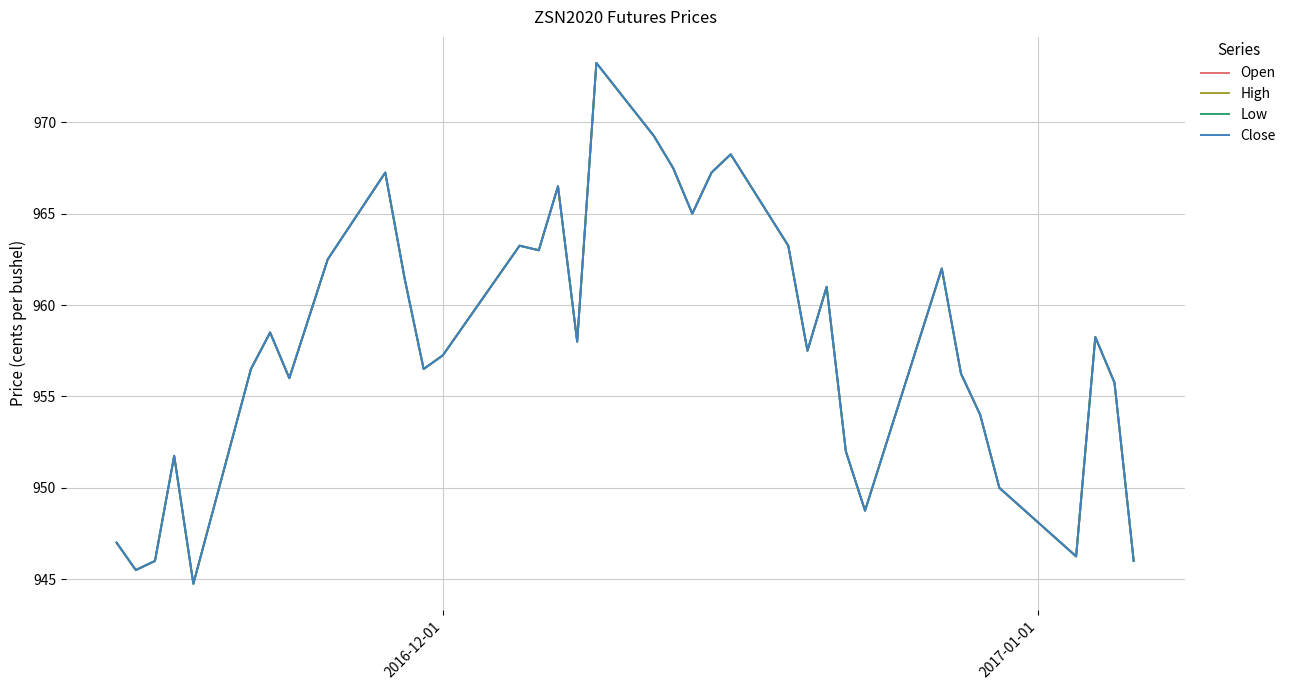

List the series in order of their peak value, lowest first.

Open, High, Low, Close